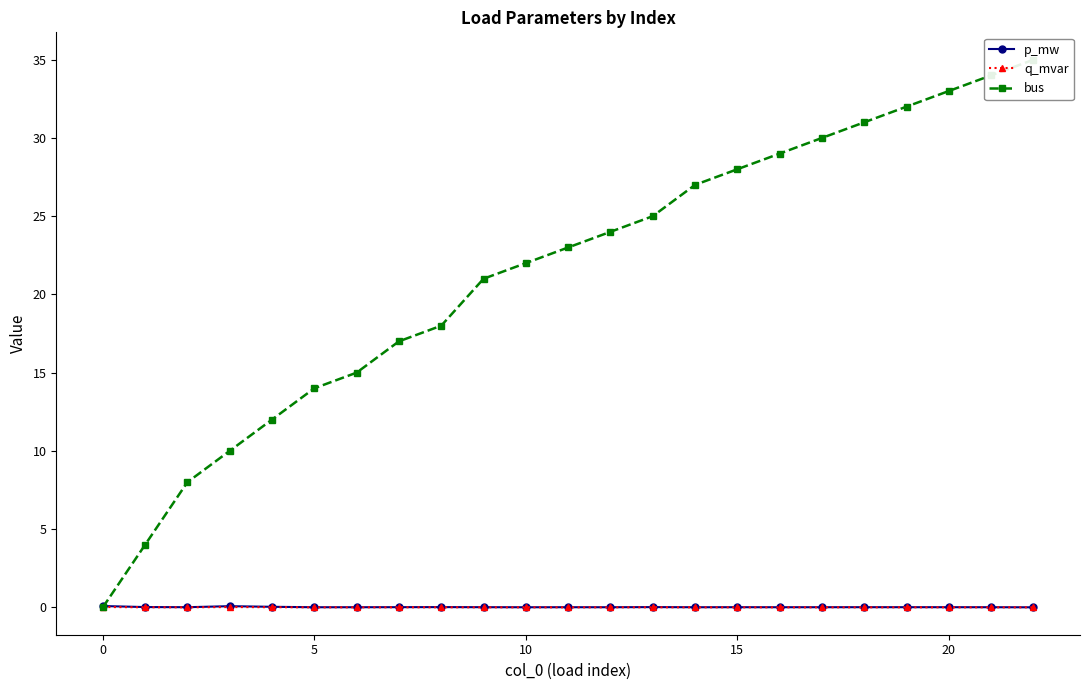

True or false: p_mw has more than 0 points higher than both neighbors.

True